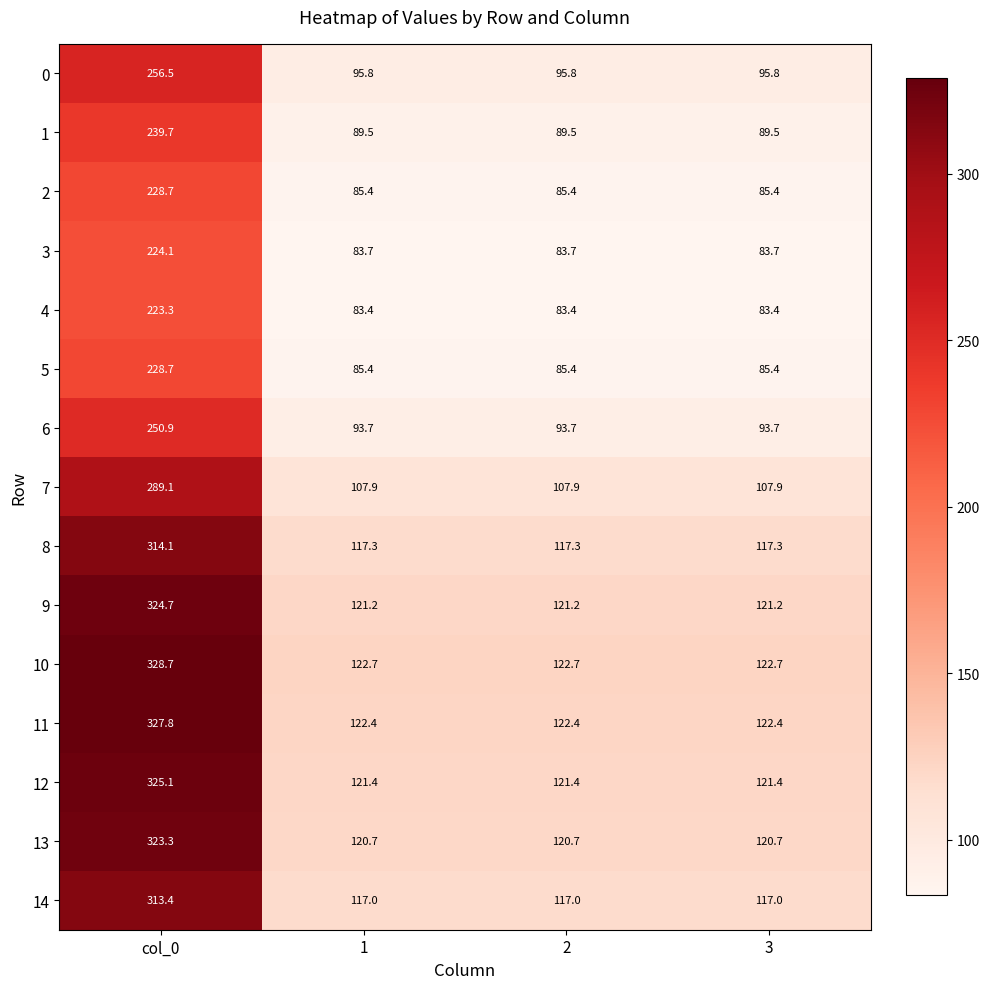

How many series are shown in this chart?

15